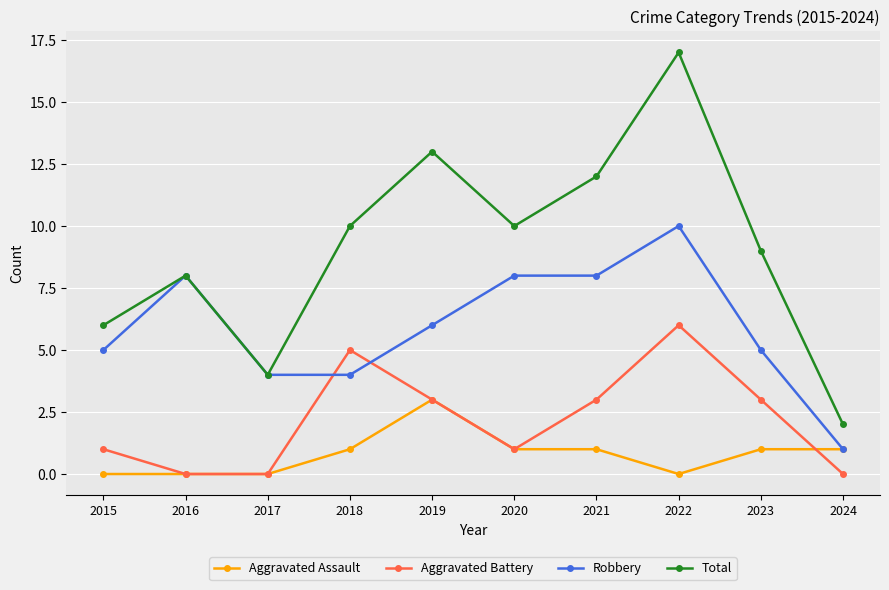

What is the total value across all series at 2024?

4